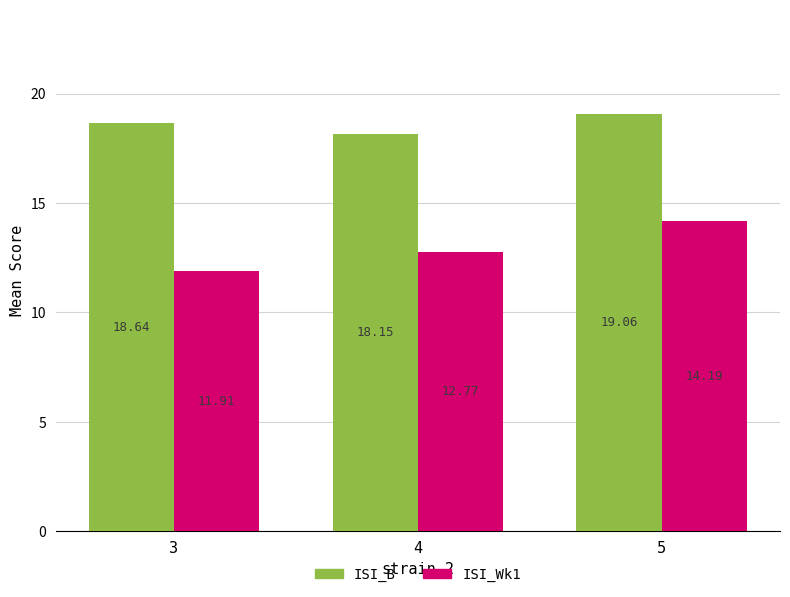

How many series are shown in this chart?

2